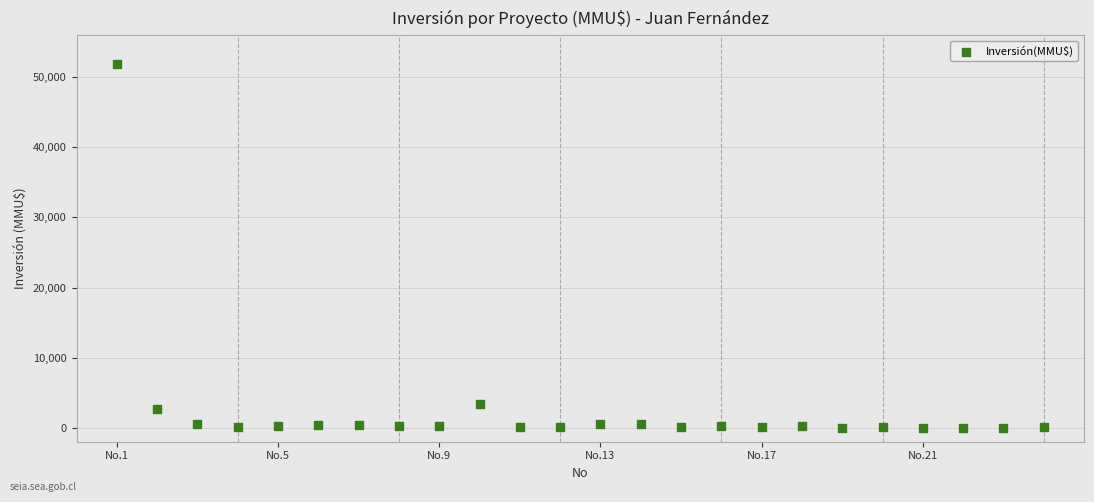

What Y value in the scatter plot is closest to 25930?

3369